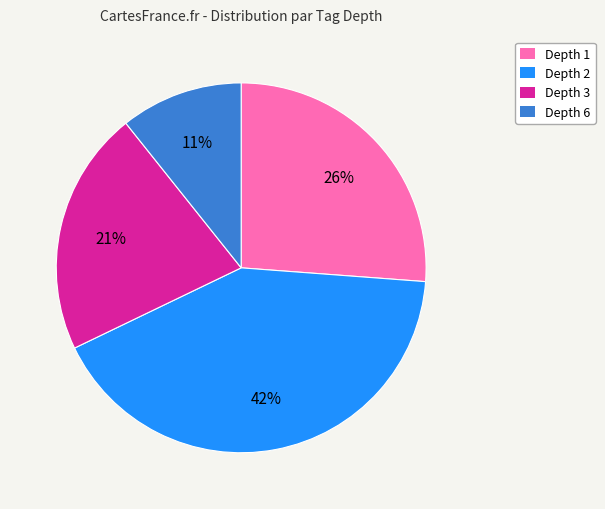

Does any single category account for the majority?

No